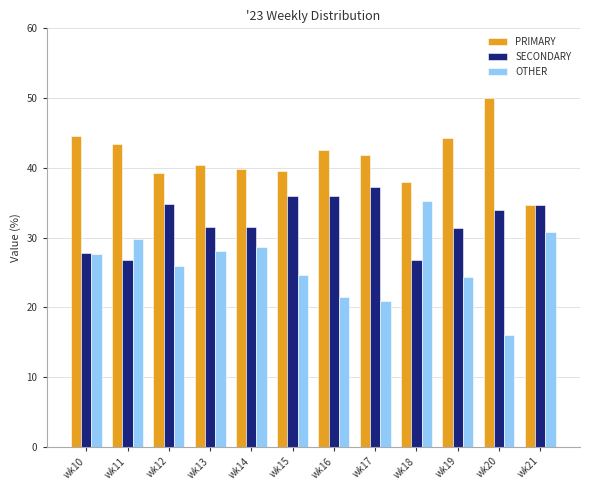

How many bars are there in each group?

3